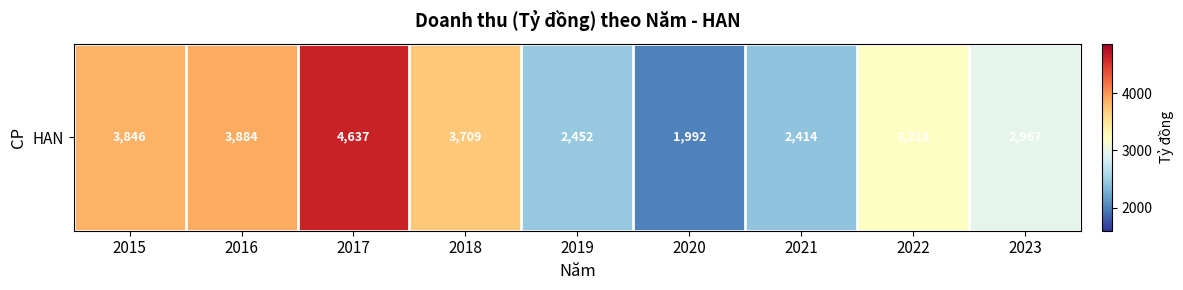

The chart shows a value of 3884.0 at 2016. True or false?

True